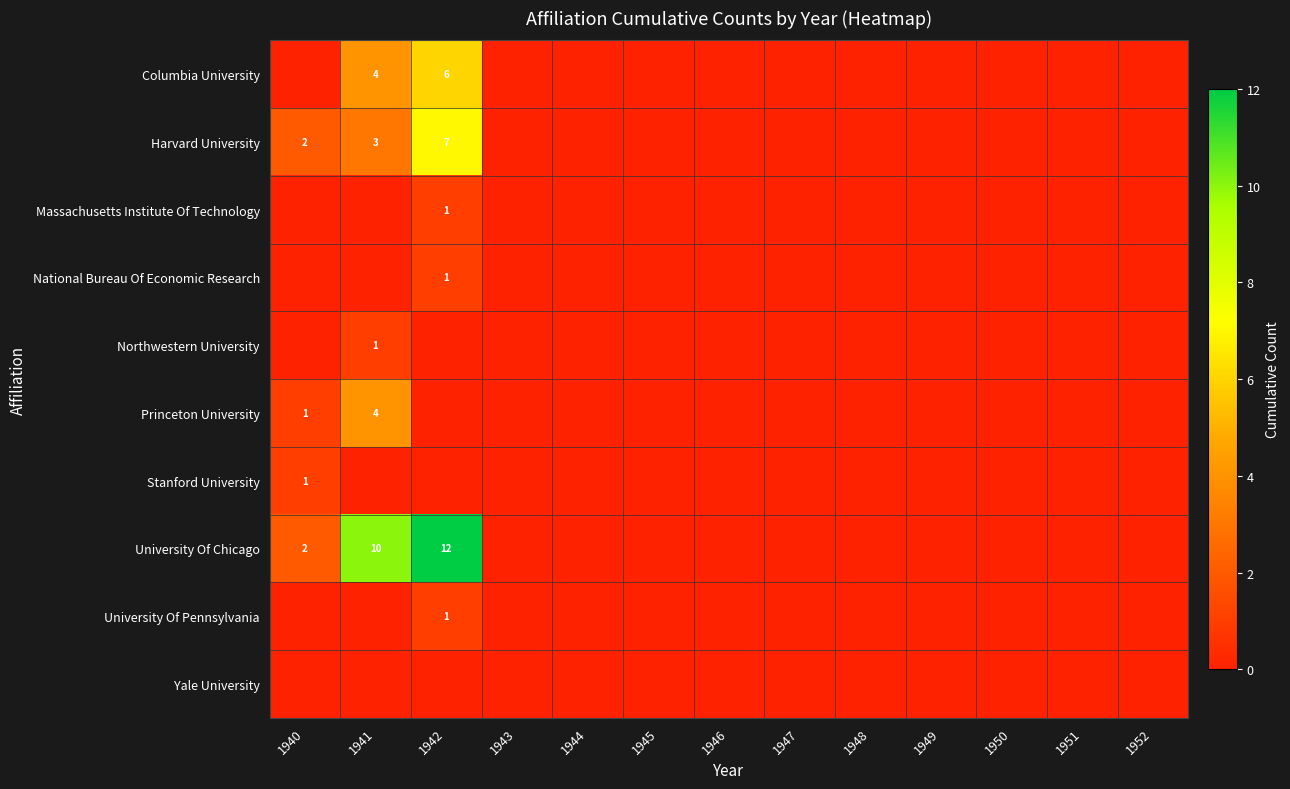

Which category has the highest value in the University Of Chicago series?

1942